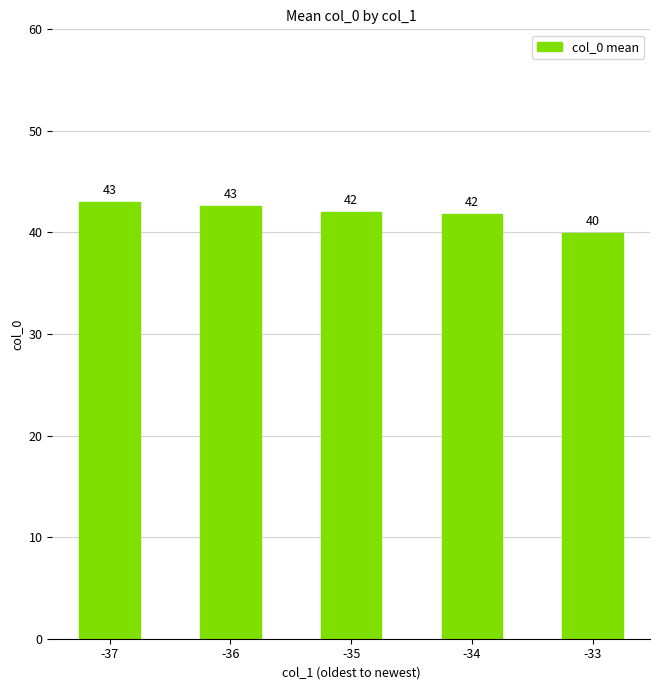

What is the difference between the maximum and second lowest values?

1.2